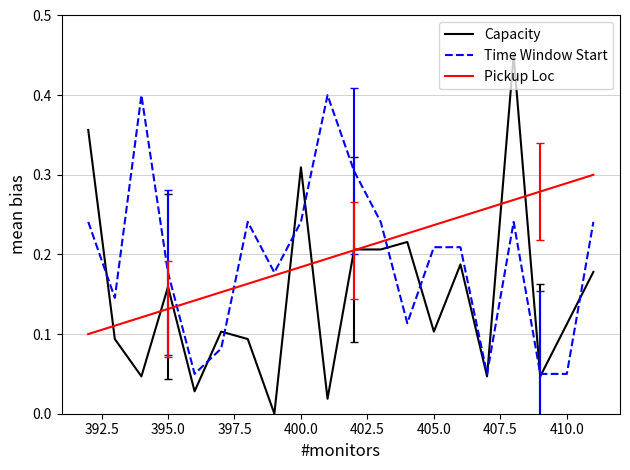

Which series has the largest range (max minus min)?

Capacity